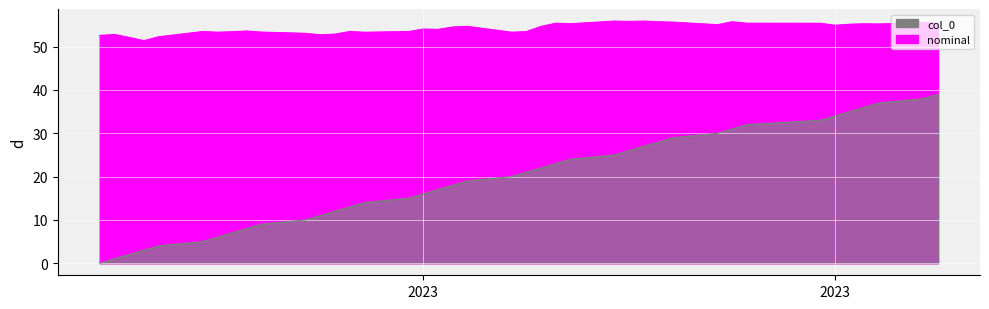

True or false: nominal and col_0 cross at least once.

False